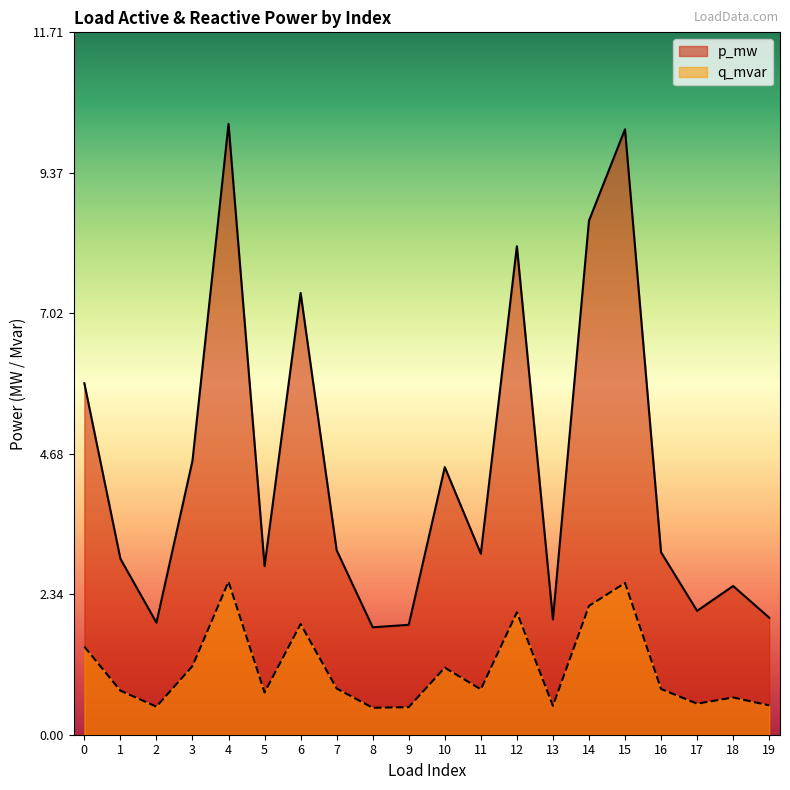

True or false: q_mvar and p_mw intersect in this chart.

False